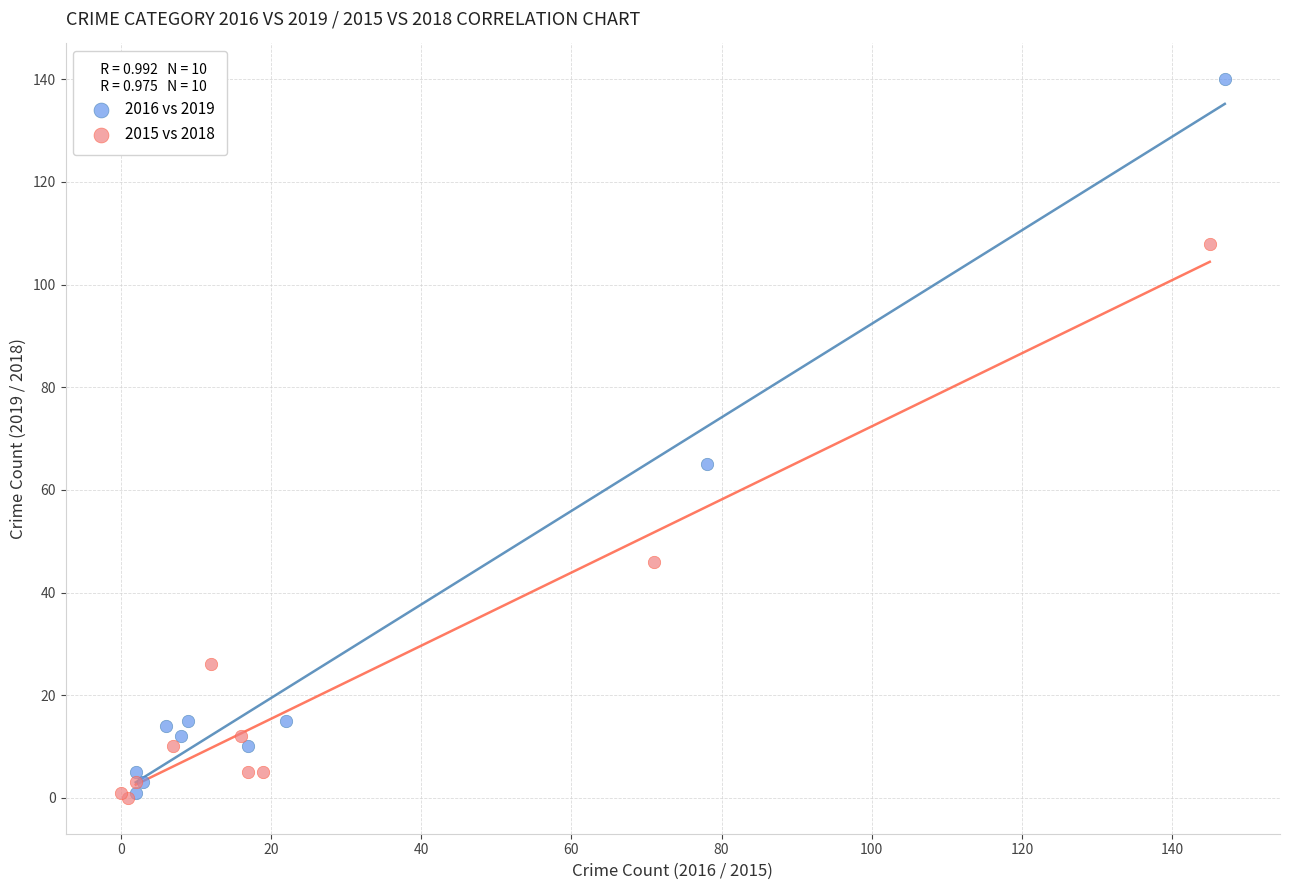

Which series contains the highest Y value?

2016 vs 2019